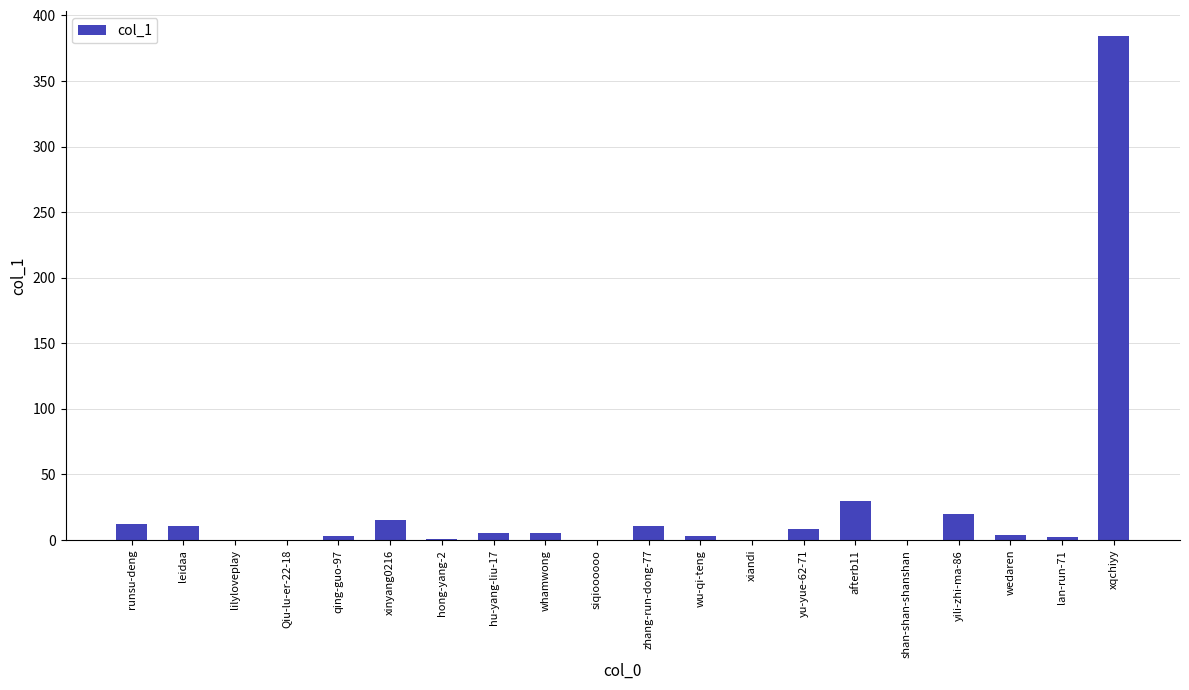

How many distinct data groups are displayed?

1